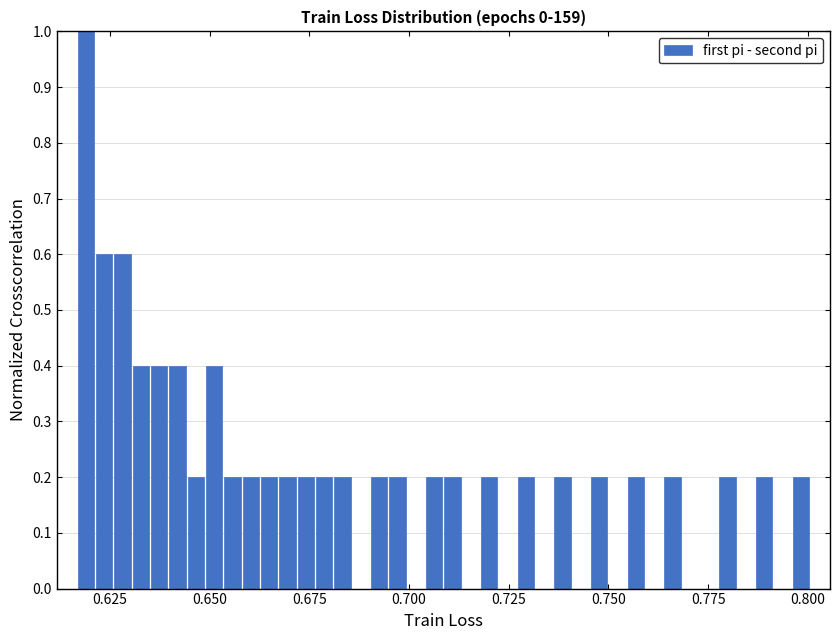

Around what value on the x-axis is the tallest bar? Give the approximate position of its centre, as read against the axis.

0.620